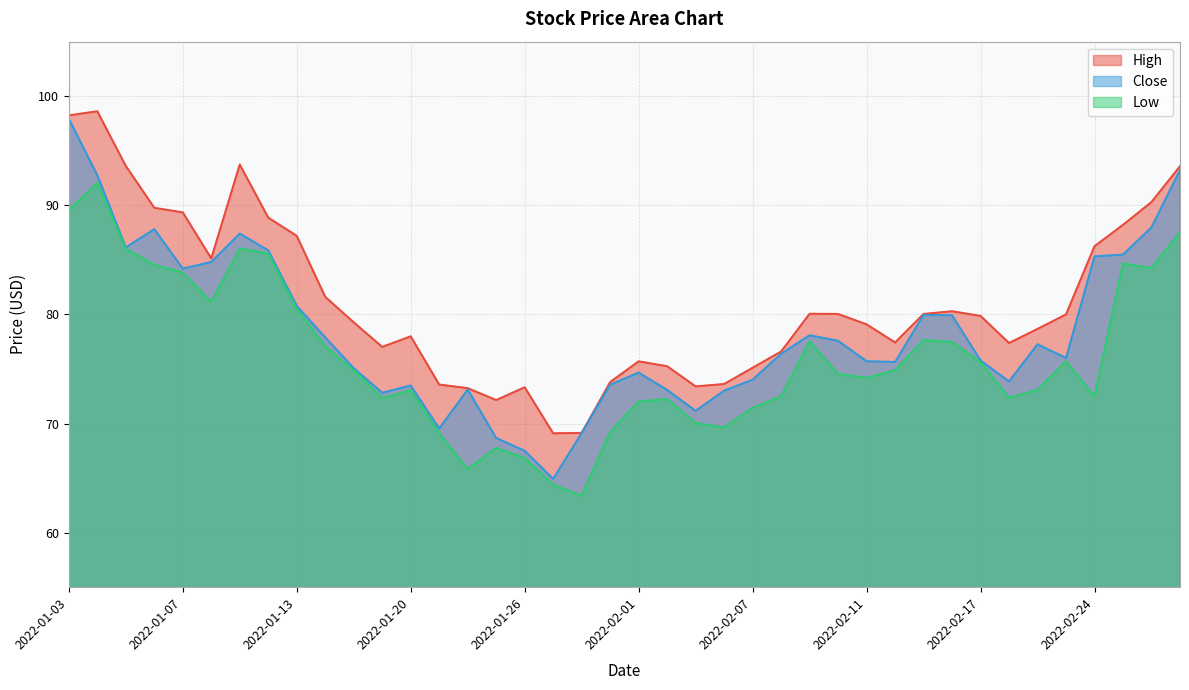

What is the difference between the second highest and minimum values in the Low series?

26.2